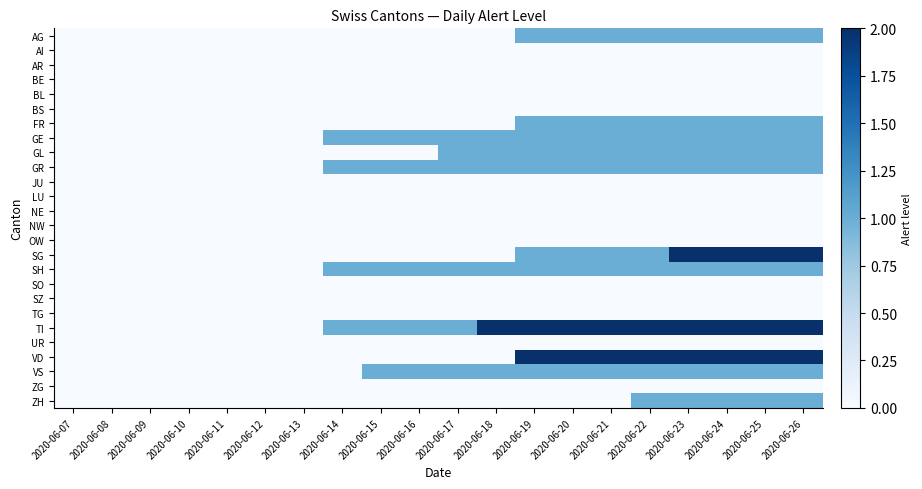

At which category is the sum across all series the highest?

2020-06-23